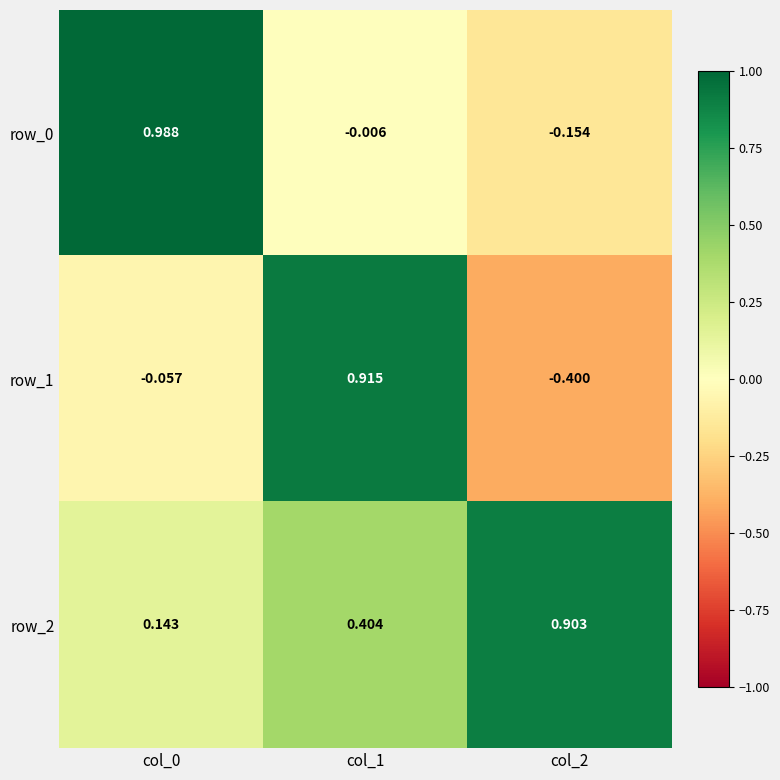

Is the value of row_1 at col_2 greater than the value of row_2 at col_0?

No